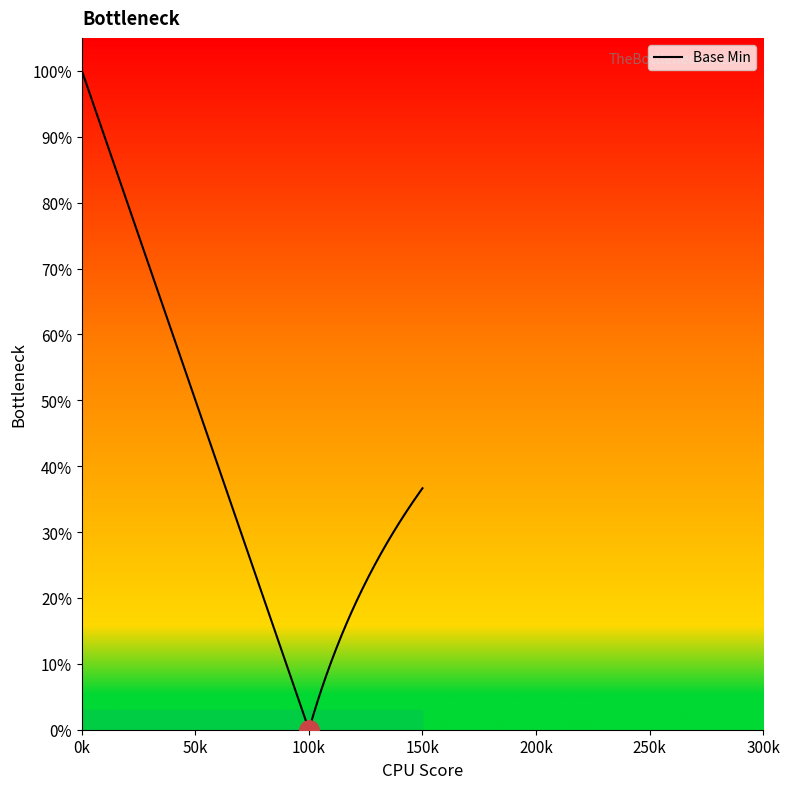

What is the sum of all values?

1